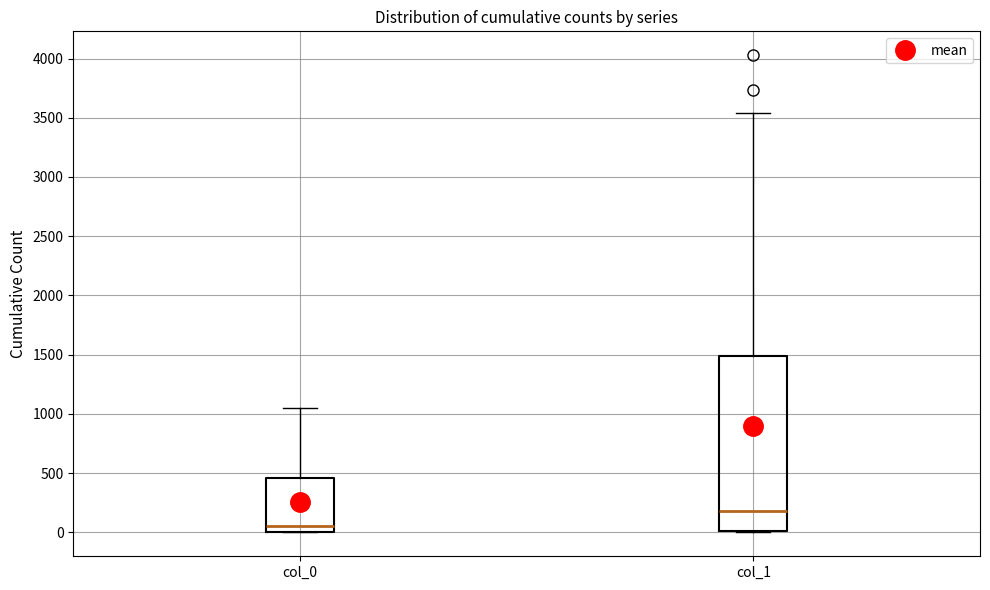

Which box's median line is the highest?

col_1